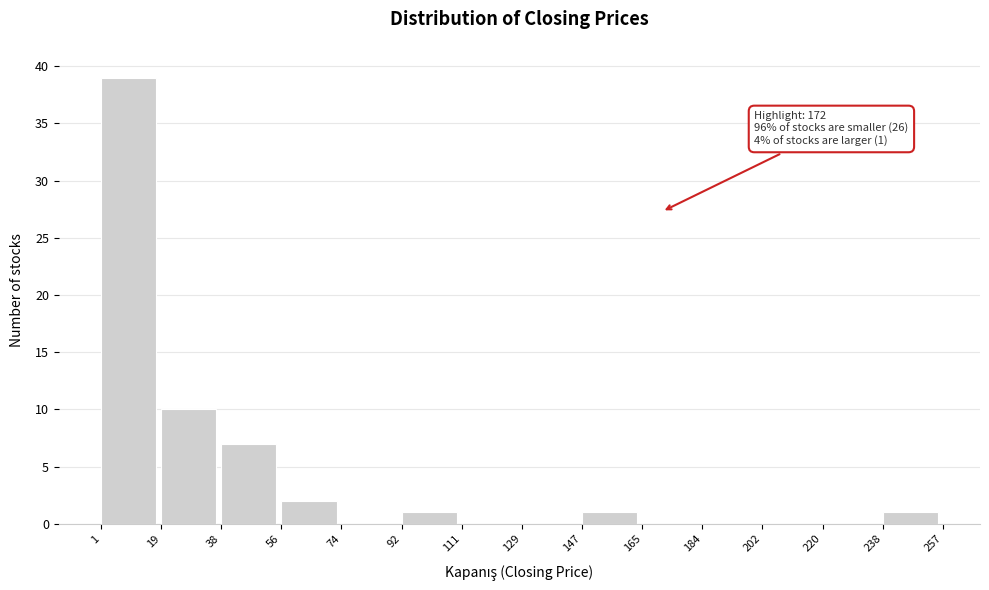

Over which range of the x-axis is the bar tallest?

1 to 19